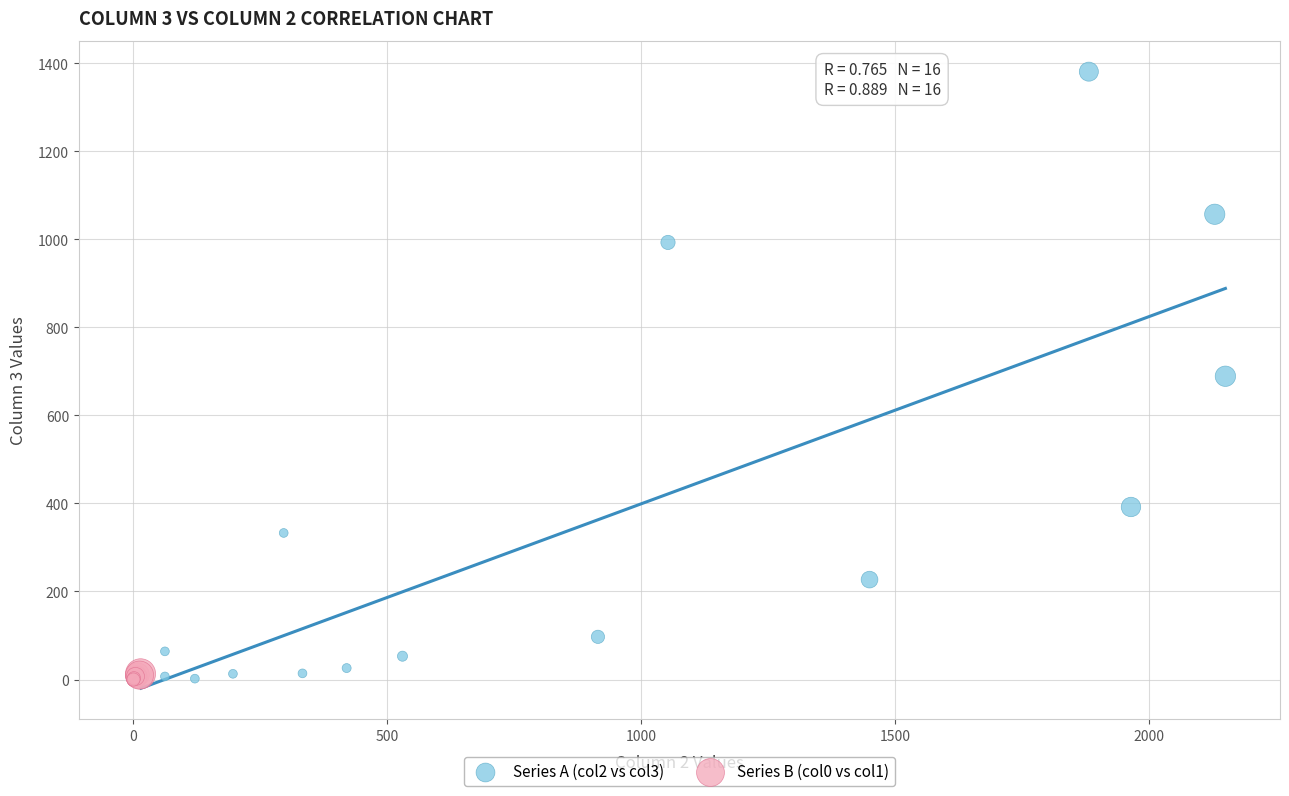

Which series has the largest Y range (max minus min)?

Series A (col2 vs col3)